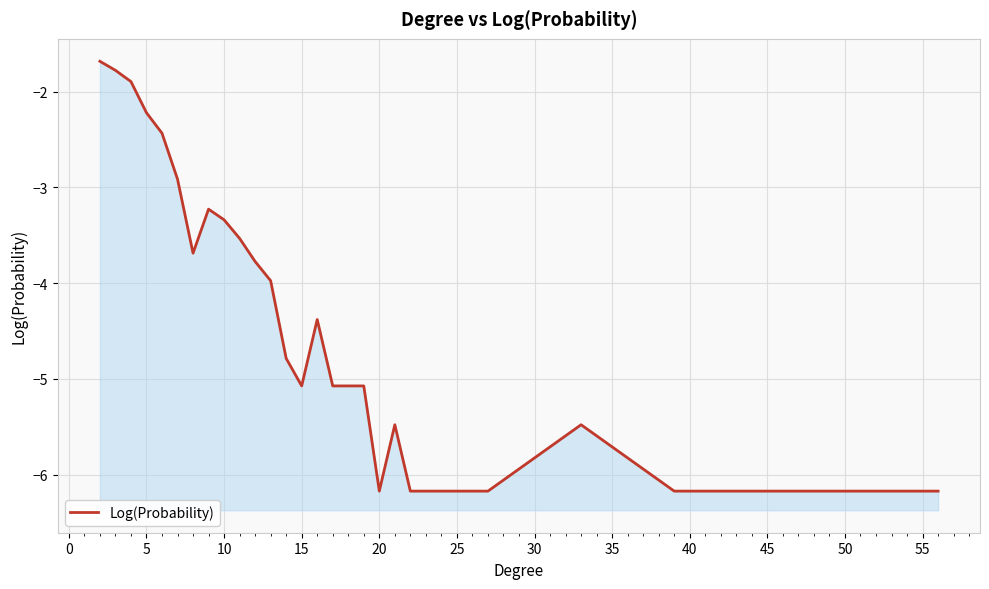

What is the average value?

-4.5